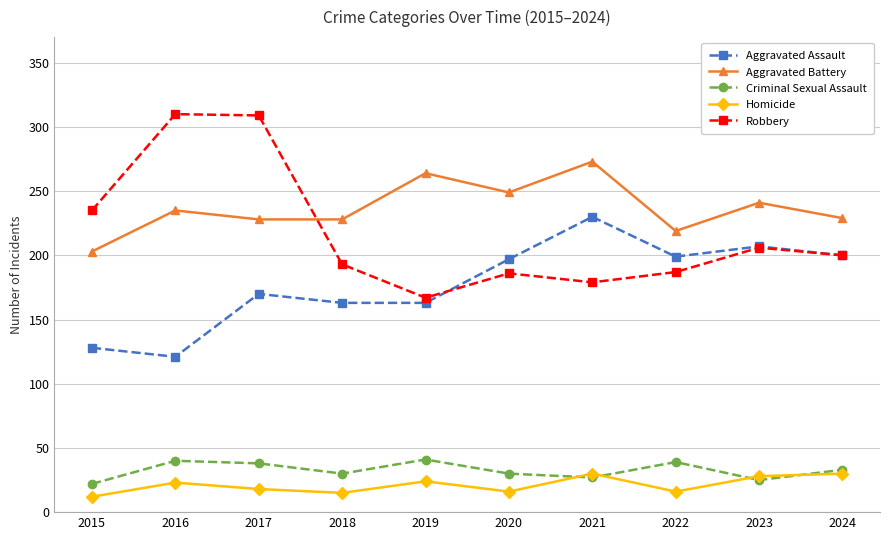

Which category has the lowest value in the Criminal Sexual Assault series?

2015